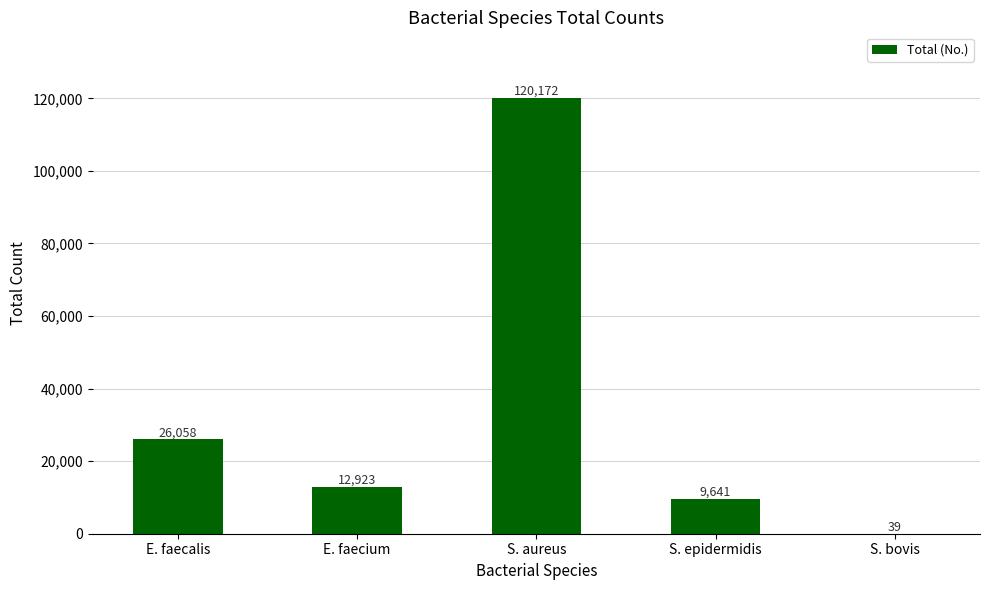

Count the number of data series in this chart.

1